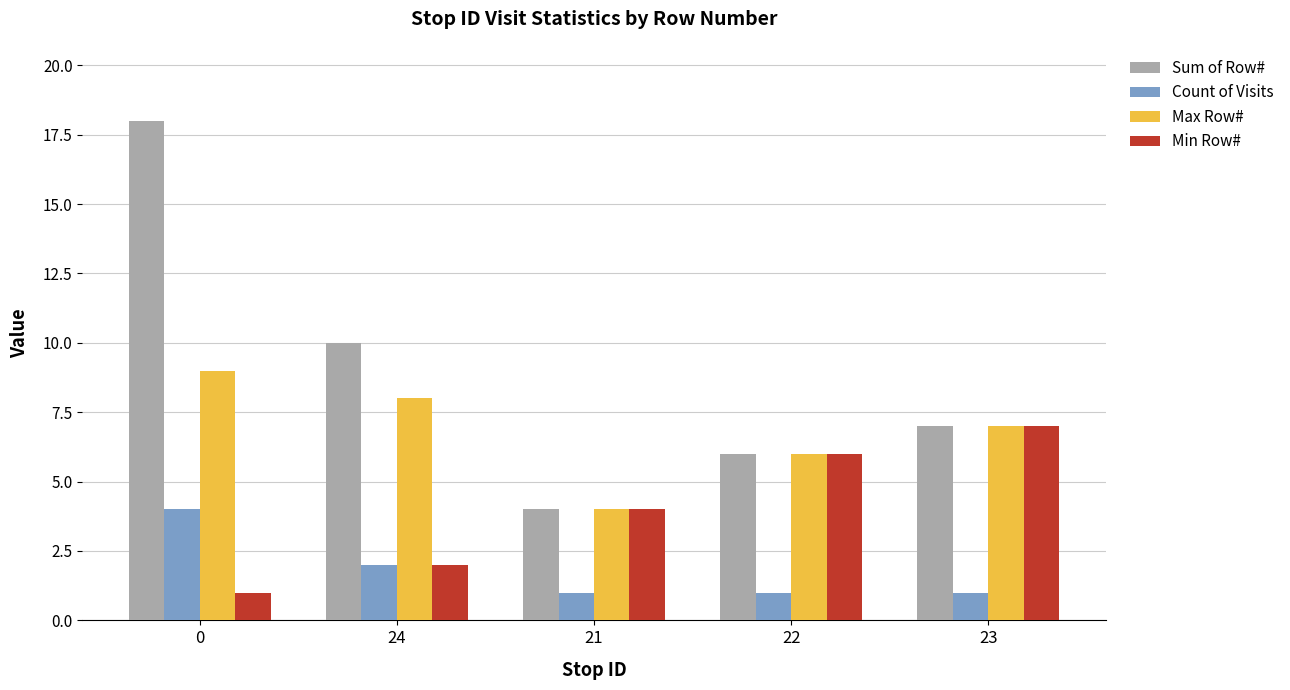

How many distinct data groups are displayed?

4